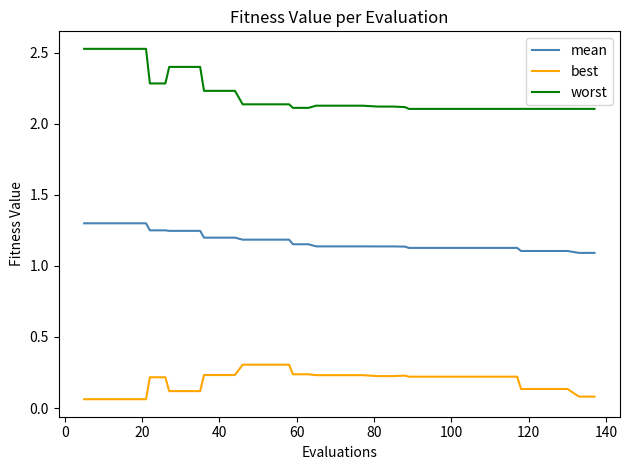

Which series has the largest total across all categories?

worst